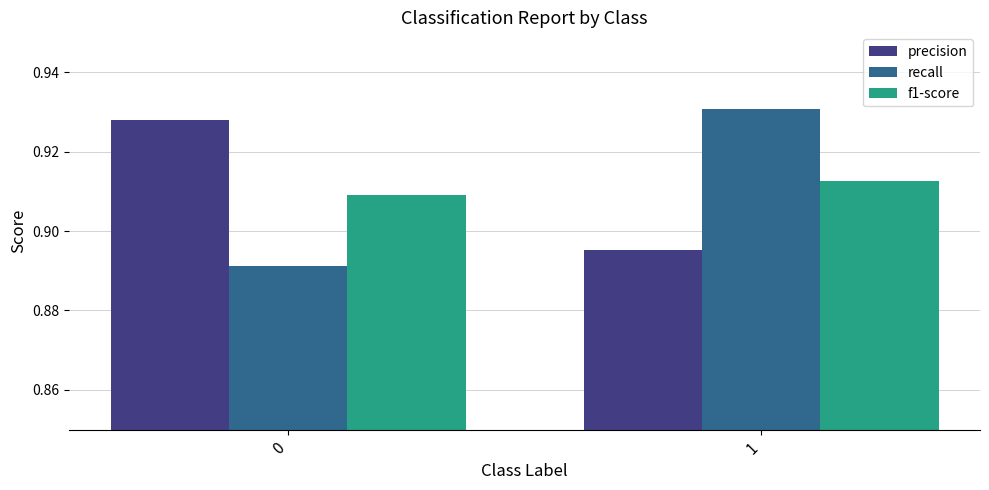

Rank the categories by recall value from lowest to highest.

0, 1